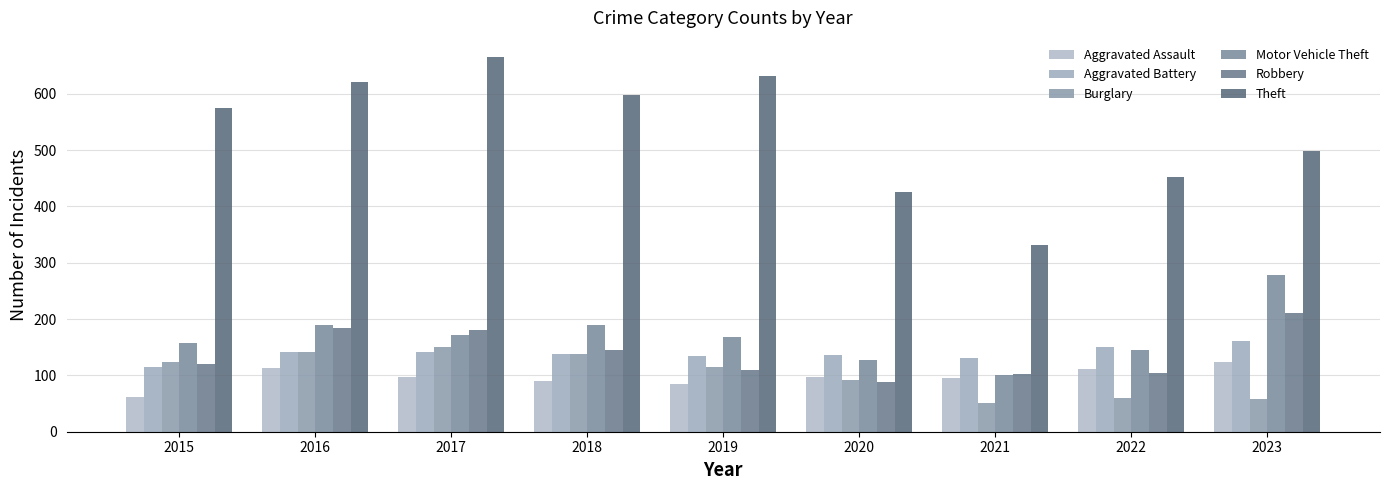

How many bars are there in each group?

6